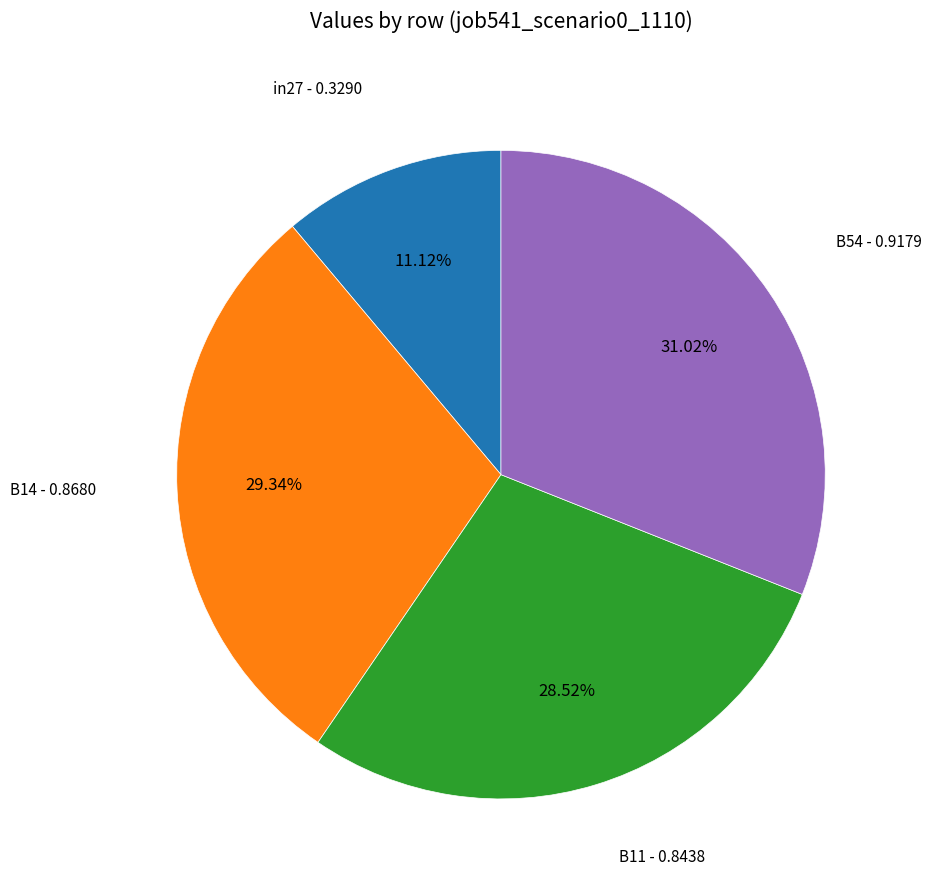

Does any single category account for the majority?

No